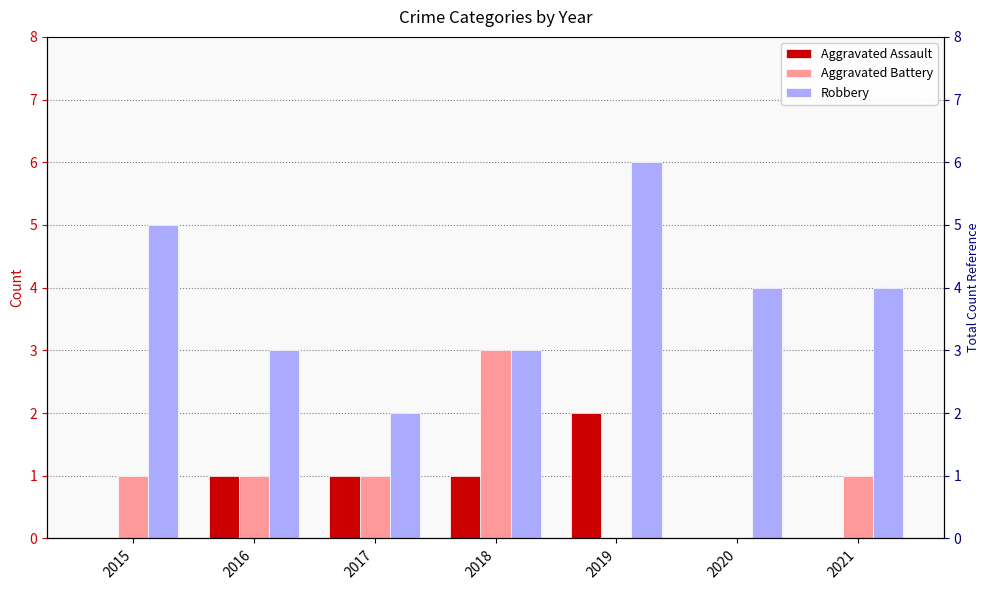

Count the number of data series in this chart.

3